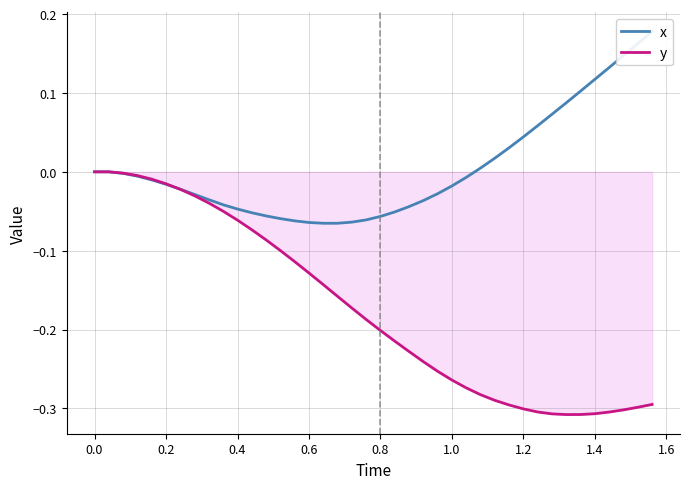

What is the highest value of the x series?

0.2